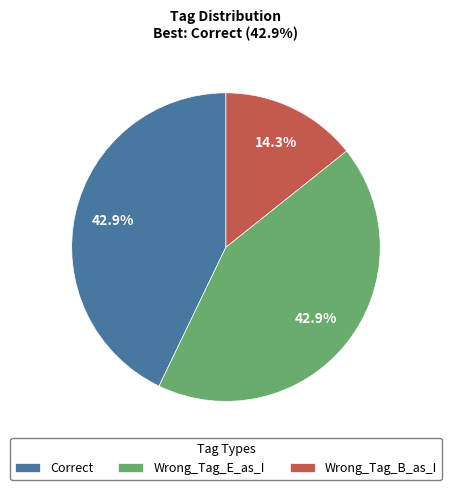

Combined, what portion of the pie is Correct and Wrong_Tag_B_as_I?

57.1%